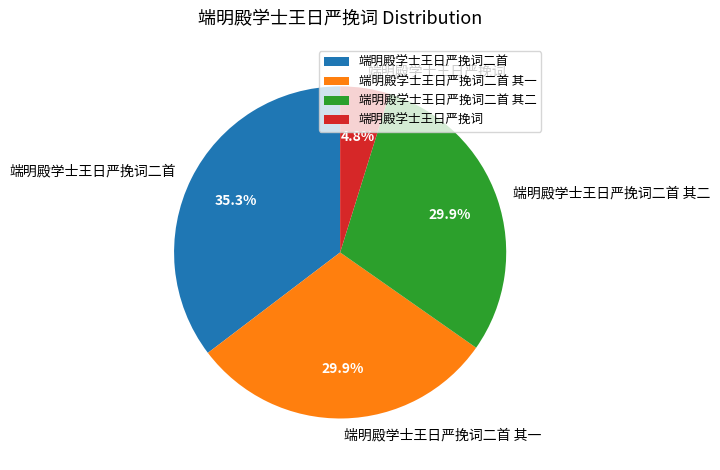

What portion of the pie excludes 端明殿学士王日严挽词?

95.2%